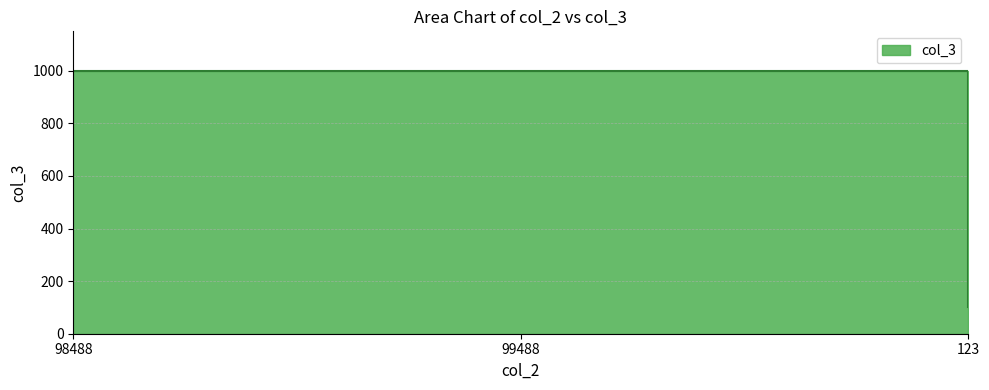

What is the change in value from 99488 to 123?

-900